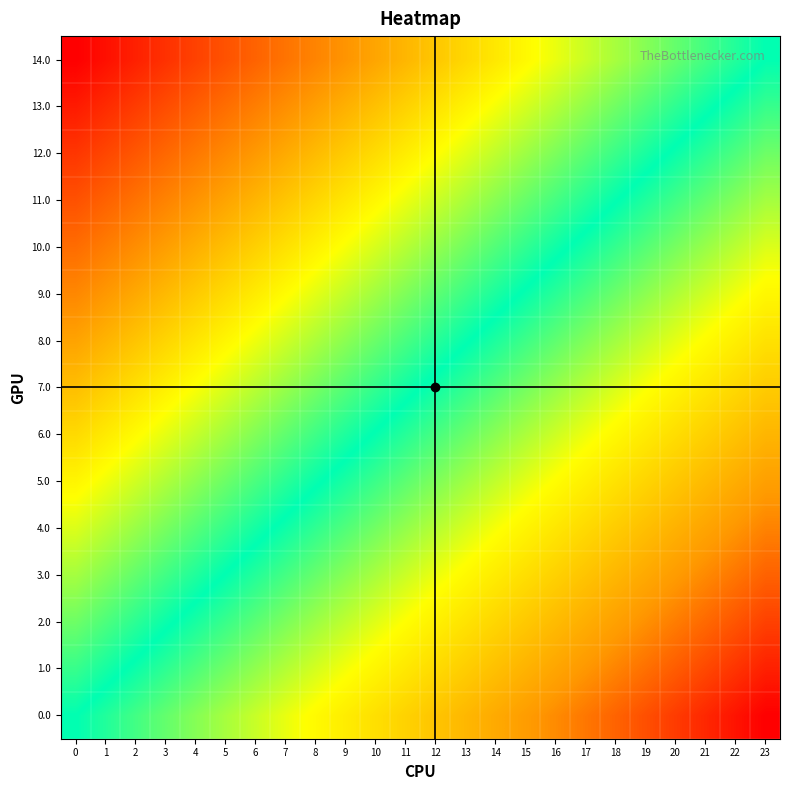

What is the smallest value displayed?

-1.0